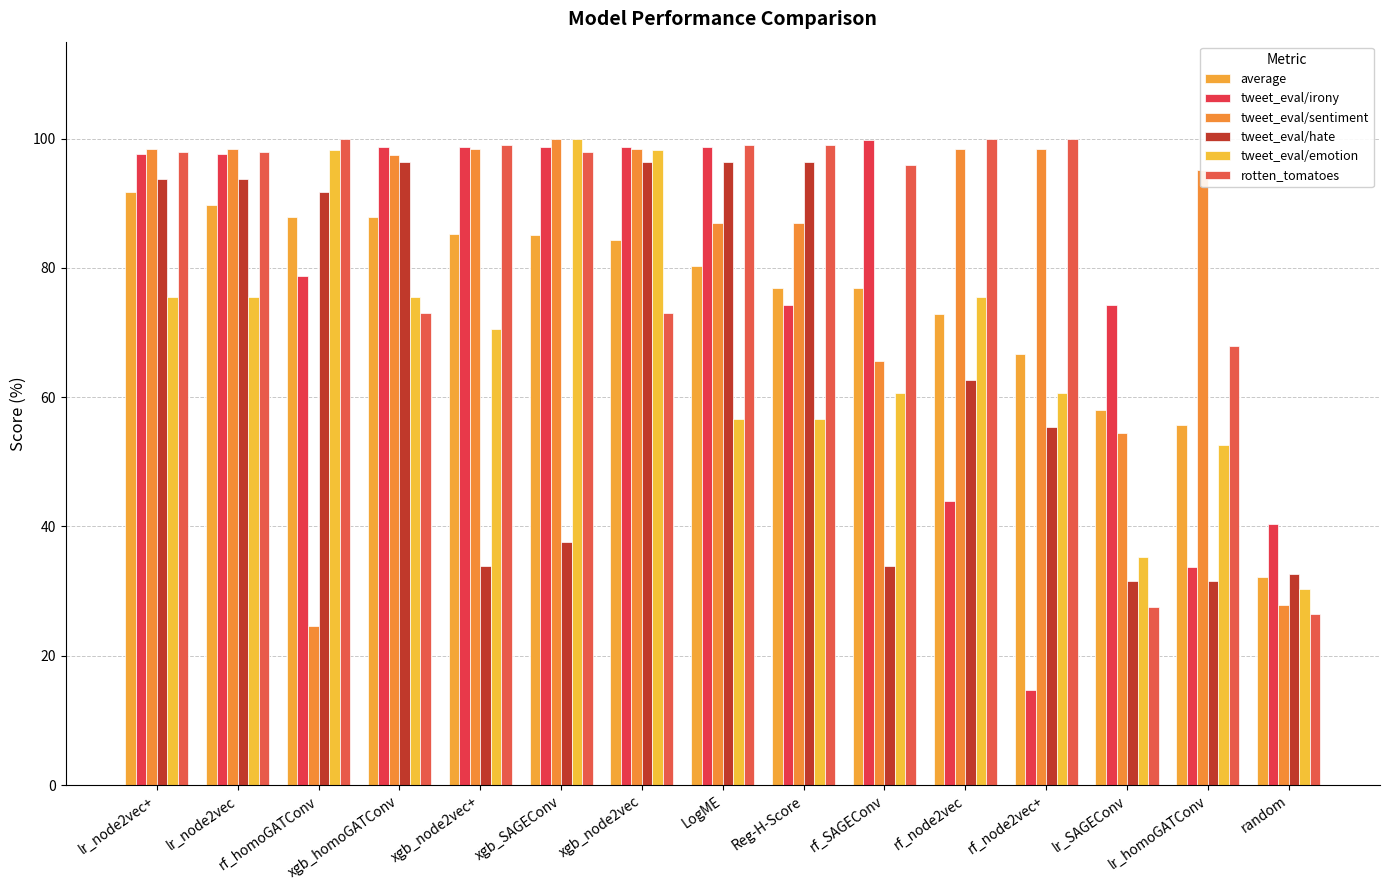

Reading right to left, what are all the values shown in this chart?

average: random=32.2	lr_homoGATConv=55.7	lr_SAGEConv=58.0	rf_node2vec+=66.6	rf_node2vec=72.9	rf_SAGEConv=76.8	Reg-H-Score=76.9	LogME=80.3	xgb_node2vec=84.2	xgb_SAGEConv=85.0	xgb_node2vec+=85.3	xgb_homoGATConv=87.8	rf_homoGATConv=87.9	lr_node2vec=89.7	lr_node2vec+=91.7
tweet_eval/irony: random=40.4	lr_homoGATConv=33.8	lr_SAGEConv=74.2	rf_node2vec+=14.6	rf_node2vec=43.9	rf_SAGEConv=99.7	Reg-H-Score=74.2	LogME=98.7	xgb_node2vec=98.7	xgb_SAGEConv=98.7	xgb_node2vec+=98.7	xgb_homoGATConv=98.7	rf_homoGATConv=78.7	lr_node2vec=97.6	lr_node2vec+=97.6
tweet_eval/sentiment: random=27.9	lr_homoGATConv=95.1	lr_SAGEConv=54.5	rf_node2vec+=98.4	rf_node2vec=98.4	rf_SAGEConv=65.6	Reg-H-Score=86.9	LogME=86.9	xgb_node2vec=98.4	xgb_SAGEConv=100.0	xgb_node2vec+=98.4	xgb_homoGATConv=97.5	rf_homoGATConv=24.6	lr_node2vec=98.4	lr_node2vec+=98.4
tweet_eval/hate: random=32.6	lr_homoGATConv=31.6	lr_SAGEConv=31.6	rf_node2vec+=55.4	rf_node2vec=62.7	rf_SAGEConv=33.9	Reg-H-Score=96.4	LogME=96.4	xgb_node2vec=96.4	xgb_SAGEConv=37.6	xgb_node2vec+=33.9	xgb_homoGATConv=96.4	rf_homoGATConv=91.7	lr_node2vec=93.8	lr_node2vec+=93.8
tweet_eval/emotion: random=30.4	lr_homoGATConv=52.7	lr_SAGEConv=35.3	rf_node2vec+=60.7	rf_node2vec=75.5	rf_SAGEConv=60.7	Reg-H-Score=56.7	LogME=56.7	xgb_node2vec=98.2	xgb_SAGEConv=100.0	xgb_node2vec+=70.5	xgb_homoGATConv=75.5	rf_homoGATConv=98.2	lr_node2vec=75.5	lr_node2vec+=75.5
rotten_tomatoes: random=26.5	lr_homoGATConv=67.9	lr_SAGEConv=27.6	rf_node2vec+=100.0	rf_node2vec=100.0	rf_SAGEConv=95.9	Reg-H-Score=99.0	LogME=99.0	xgb_node2vec=73.0	xgb_SAGEConv=98.0	xgb_node2vec+=99.0	xgb_homoGATConv=73.0	rf_homoGATConv=100.0	lr_node2vec=98.0	lr_node2vec+=98.0